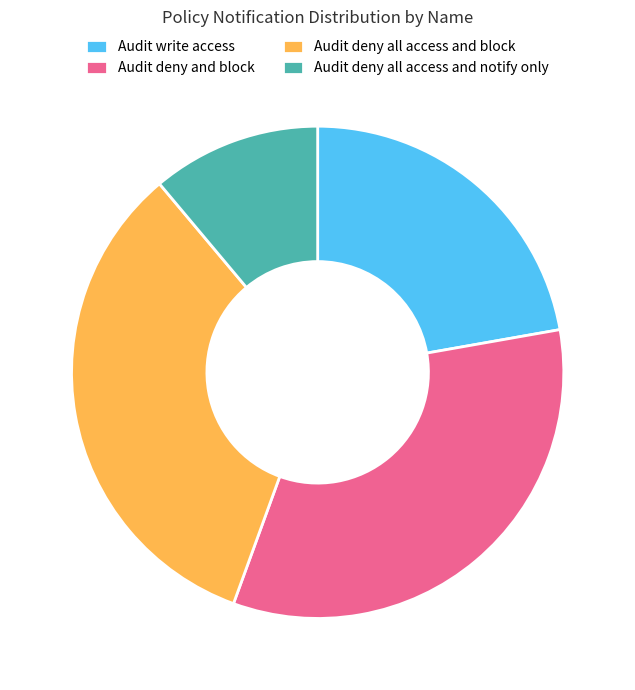

Combined, do Audit deny all access and block and Audit deny all access and notify only account for over 50%?

No